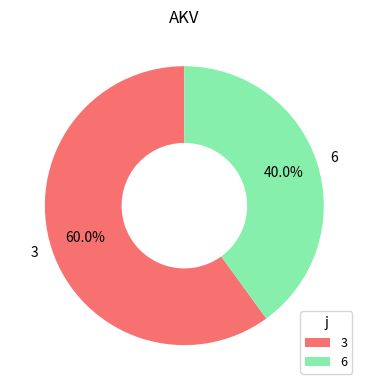

The 3 slice represents 68% of the pie. True or false?

False